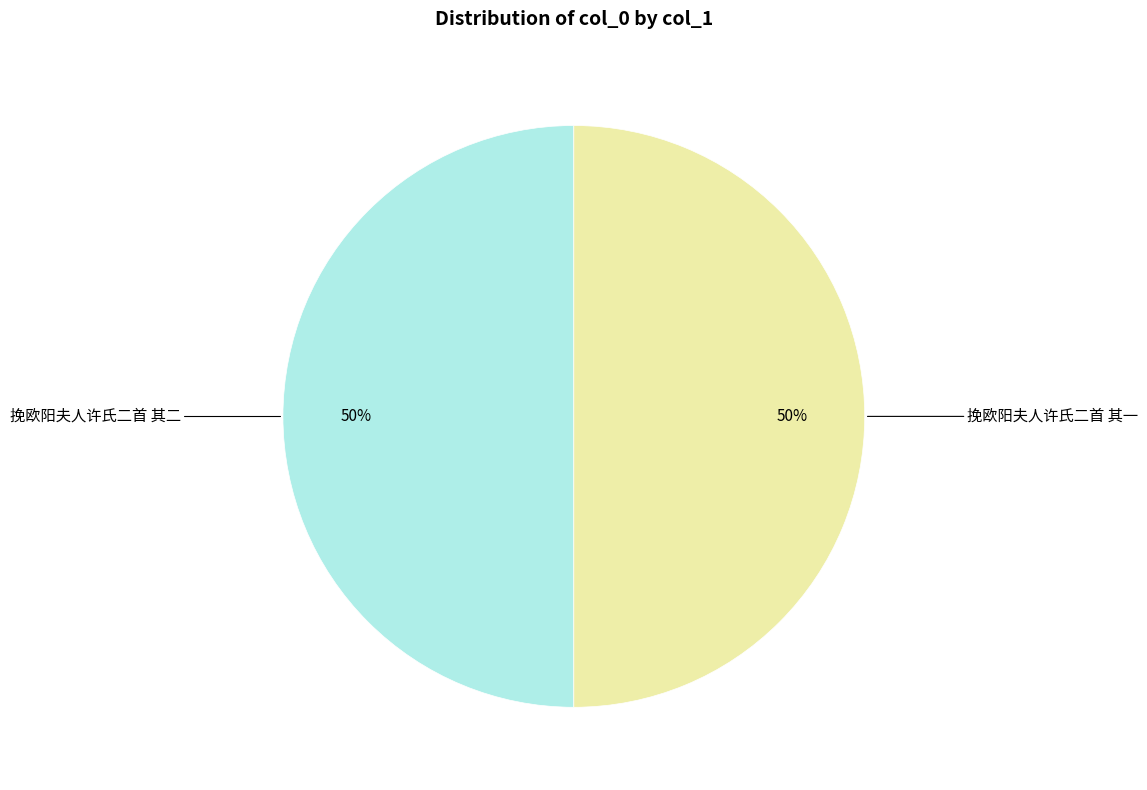

What is the ratio of the value at 挽欧阳夫人许氏二首 其一 to the value at 挽欧阳夫人许氏二首 其二?

1.0